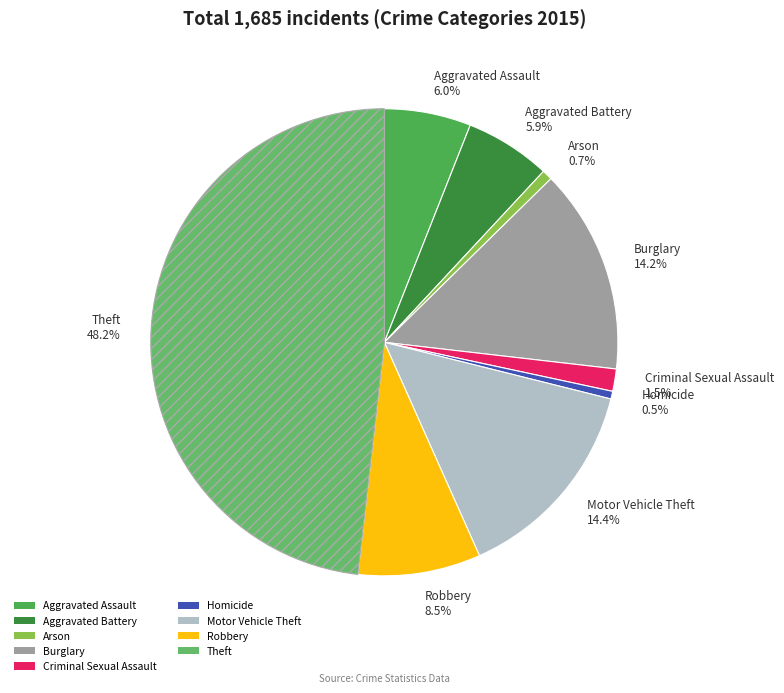

Which has a higher value, Robbery or Aggravated Battery?

Robbery